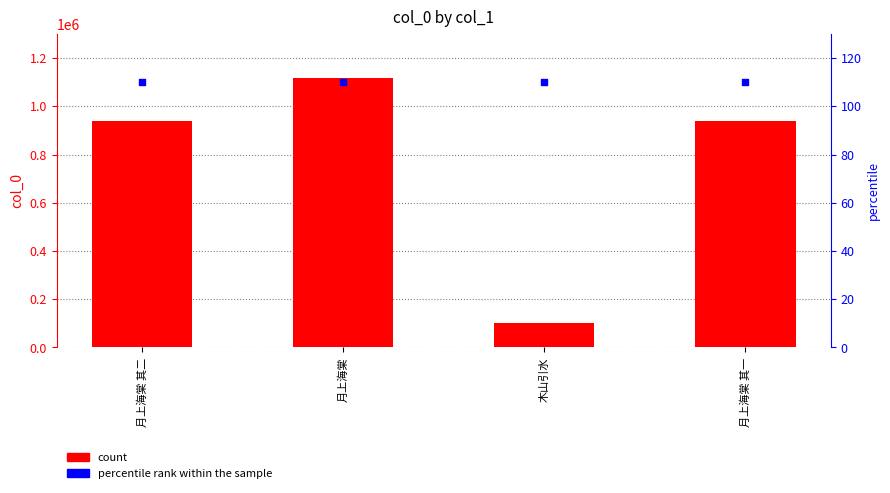

Is the value of percentile rank within the sample at 月上海棠 其二 greater than the value of col_0 at 木山引水?

No